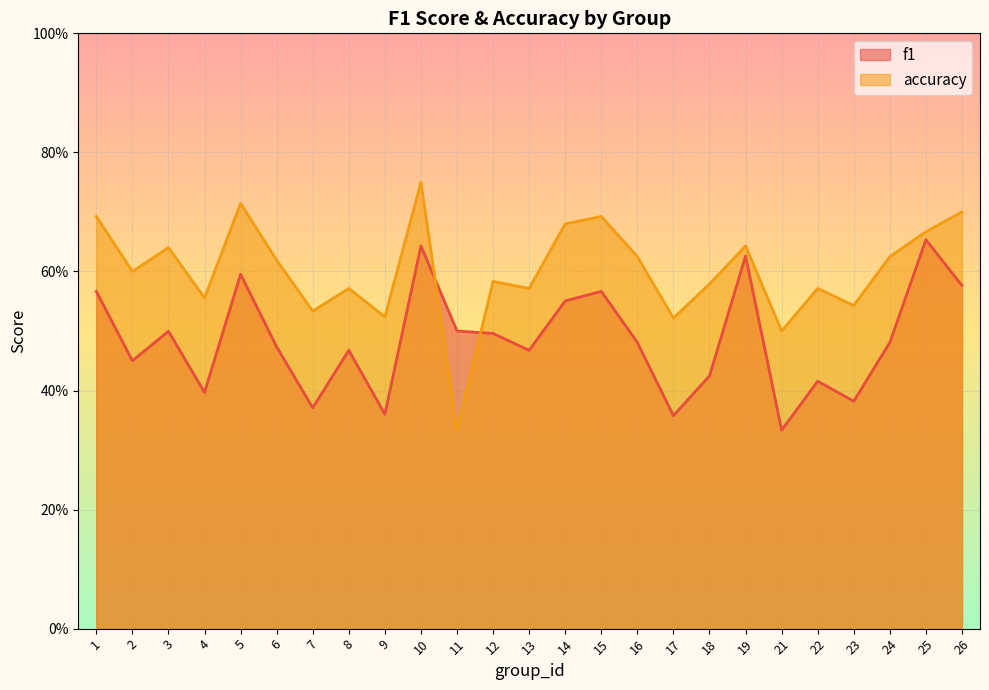

What is the greatest value displayed?

0.8